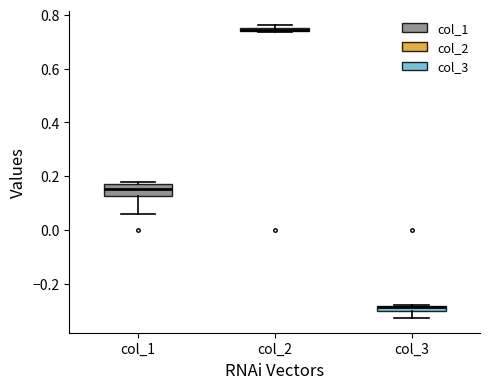

Where does the lower whisker of the box for col_3 end on the y-axis? The values are not printed on the chart, so give them approximately, as read against the axis.

-0.32